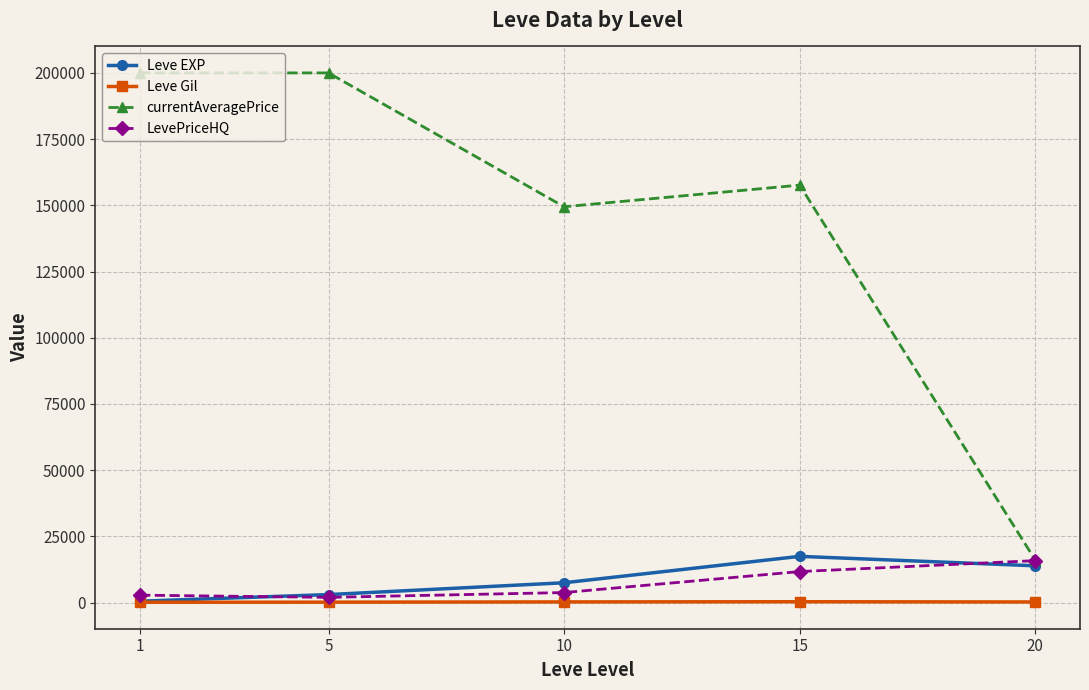

How many distinct data groups are displayed?

4